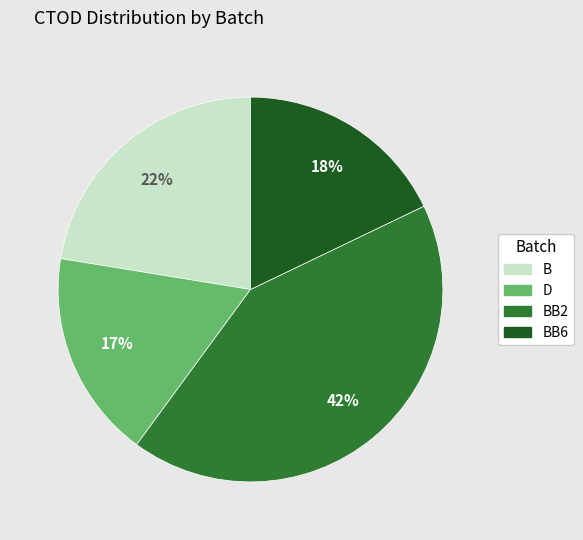

To the nearest percent, what is the average slice percentage?

25%